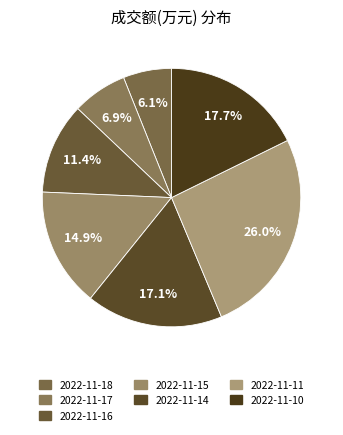

Which has a higher value, 2022-11-17 or 2022-11-10?

2022-11-10